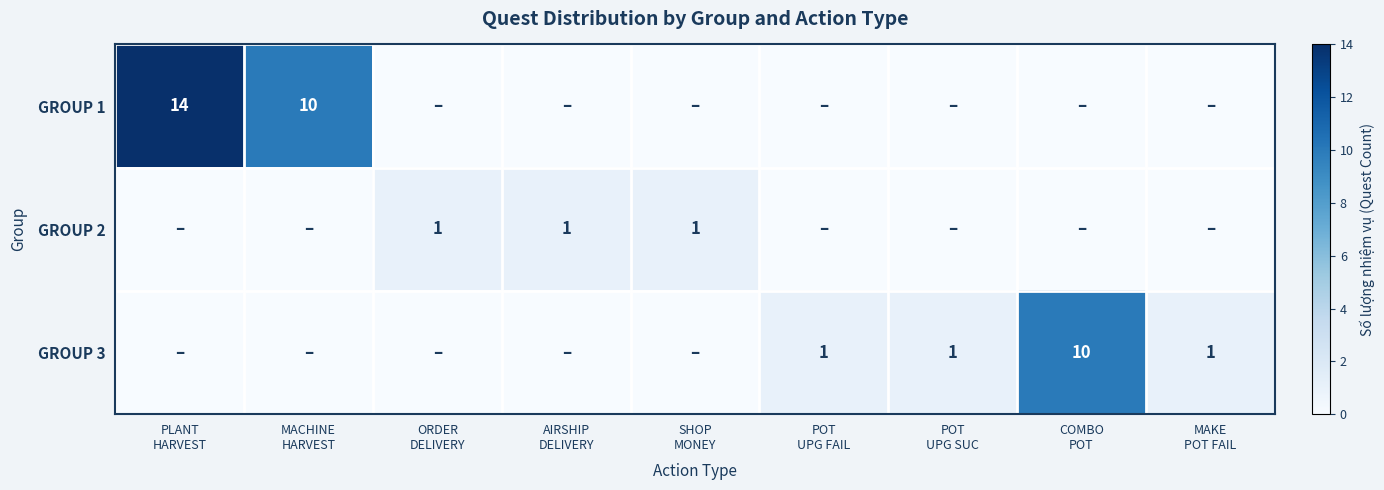

At which label is GROUP 3 closest to 5?

POT UPG FAIL